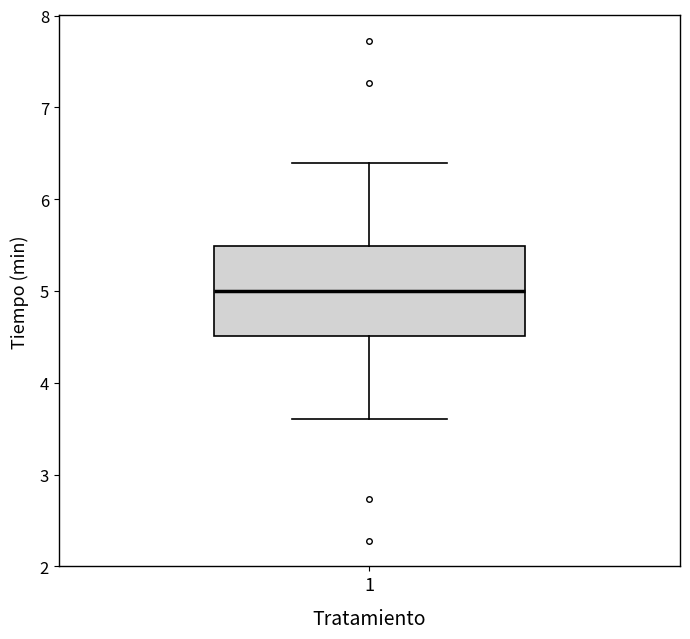

Transcribe this box plot: give where the median line is, the range the box spans, and where the two whiskers end, as read against the y-axis. The values are not printed on the chart, so give them approximately, as read against the axis.

median 5.0, box 4.5 to 5.5, whiskers 3.6 to 6.4